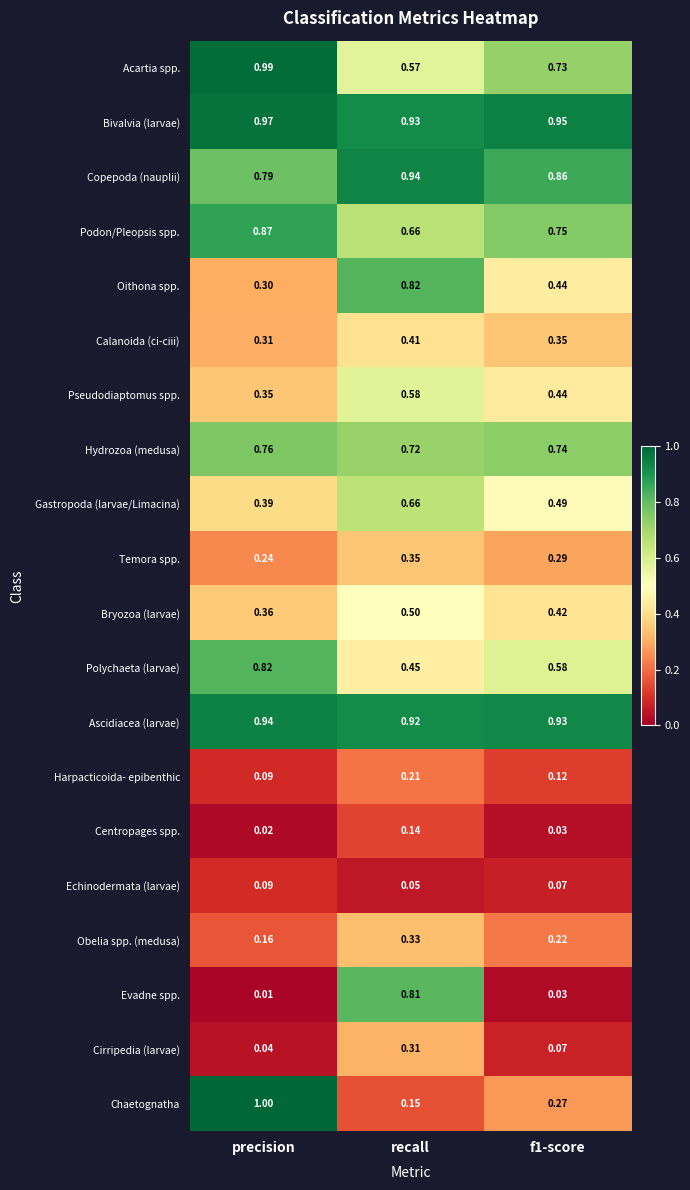

Which series changed the most between precision and f1-score?

Chaetognatha